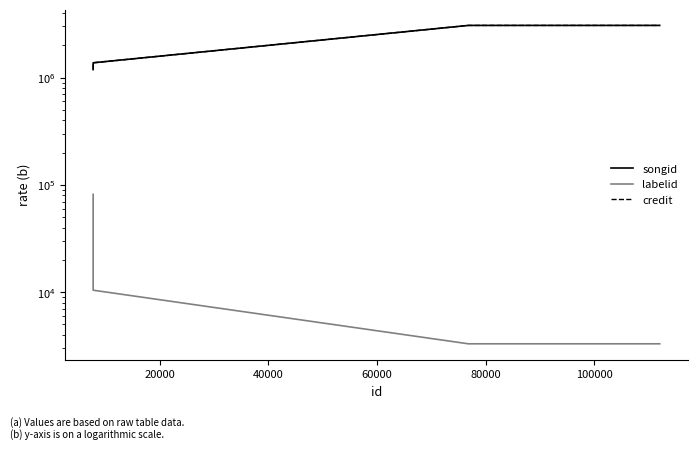

Reading left to right, transcribe all the data shown in this chart.

songid: 1188997	1188997	1375728	3069281	3069281
labelid: 81620	20044	10425	3298	3298
credit: 1188997	1188997	1375728	3069281	3069281